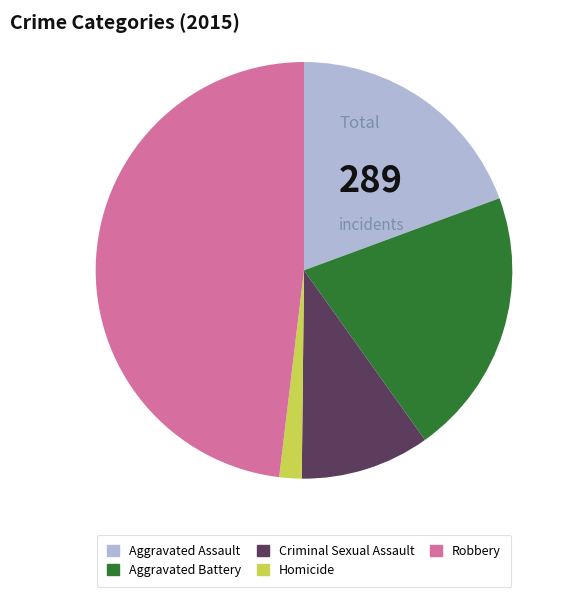

Do Criminal Sexual Assault and Homicide together represent more than half of the pie?

No